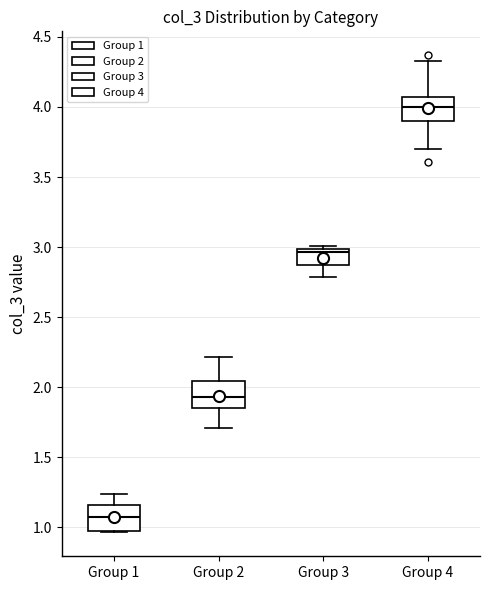

Reading left to right, transcribe this box plot: for each box, give where its median line is, the range the box spans, and where its two whiskers end, as read against the y-axis. The values are not printed on the chart, so give them approximately, as read against the axis.

Group 1: median 1.05, box 0.95 to 1.15, whiskers 0.95 to 1.25
Group 2: median 1.95, box 1.85 to 2.05, whiskers 1.70 to 2.20
Group 3: median 2.95, box 2.90 to 3.00, whiskers 2.80 to 3.00 (just above the box's upper edge)
Group 4: median 4.00, box 3.90 to 4.05, whiskers 3.70 to 4.35